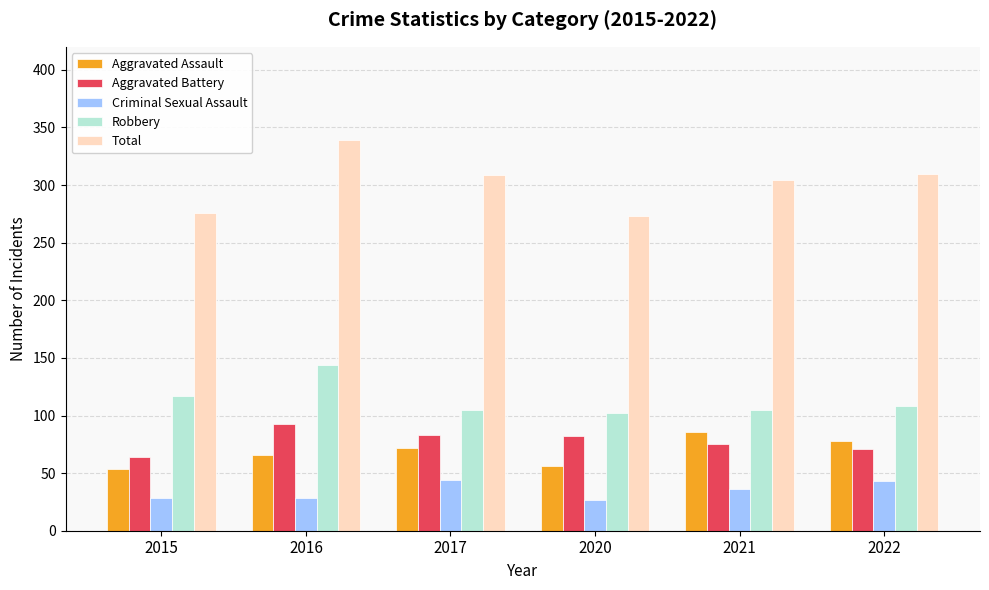

The value of Total at 2015 is 276. True or false?

True